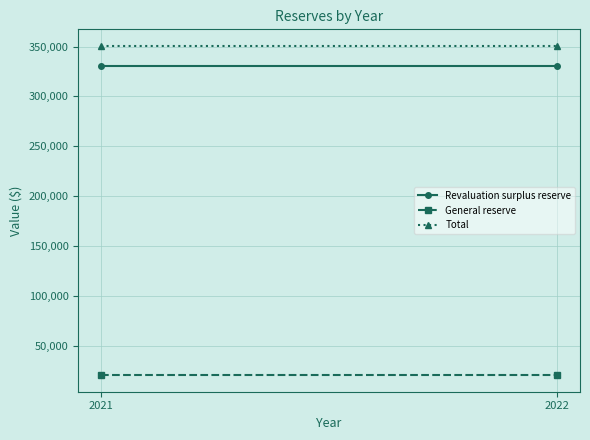

Which series has the widest spread of values?

Revaluation surplus reserve